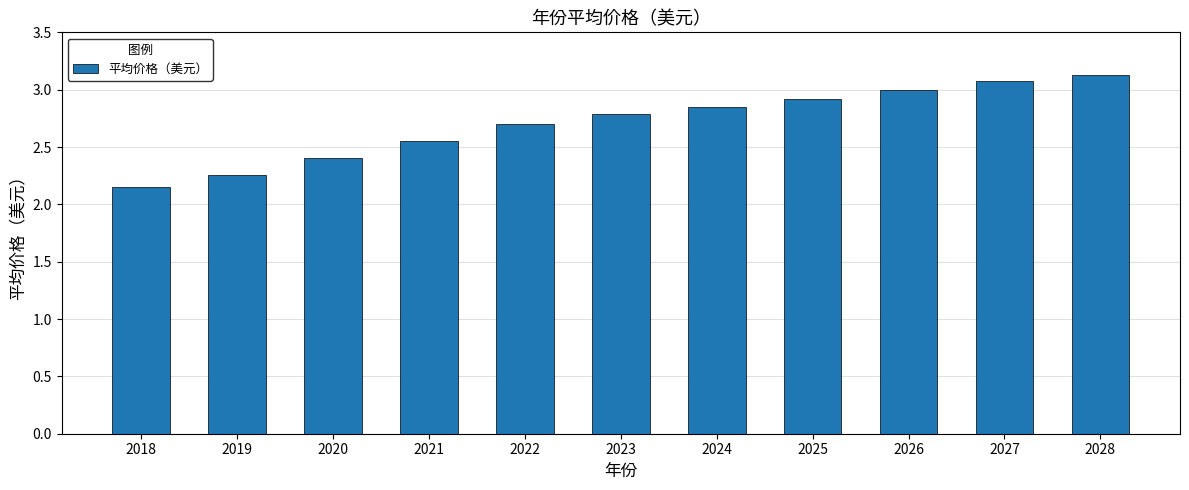

At which category does the chart reach its minimum across all series?

2018